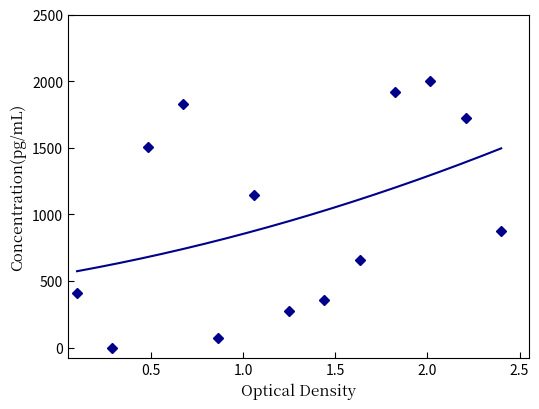

Is it true that the value at 12 is 1155.2?

False